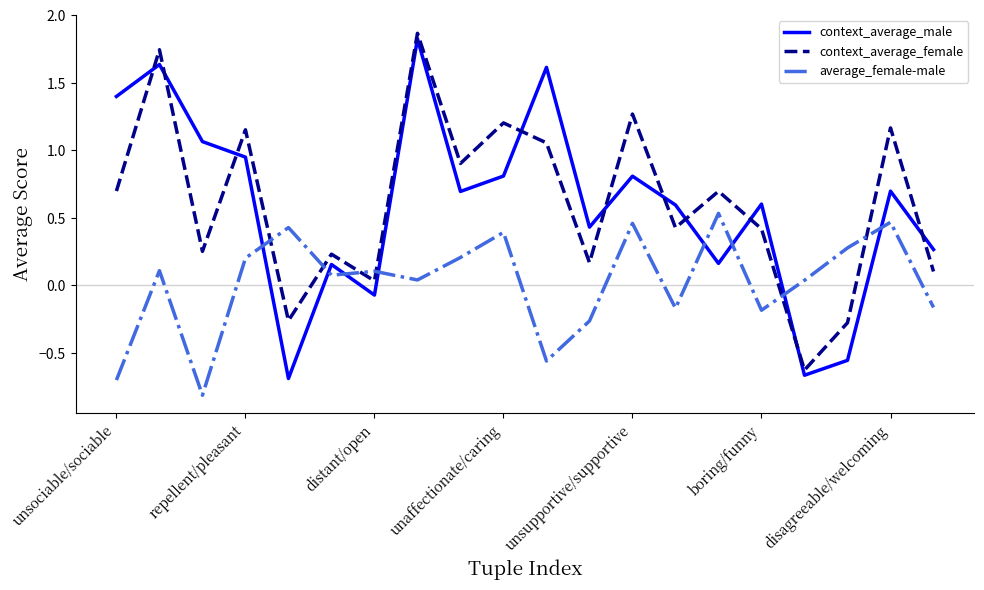

What is the minimum value shown in the chart?

-0.8